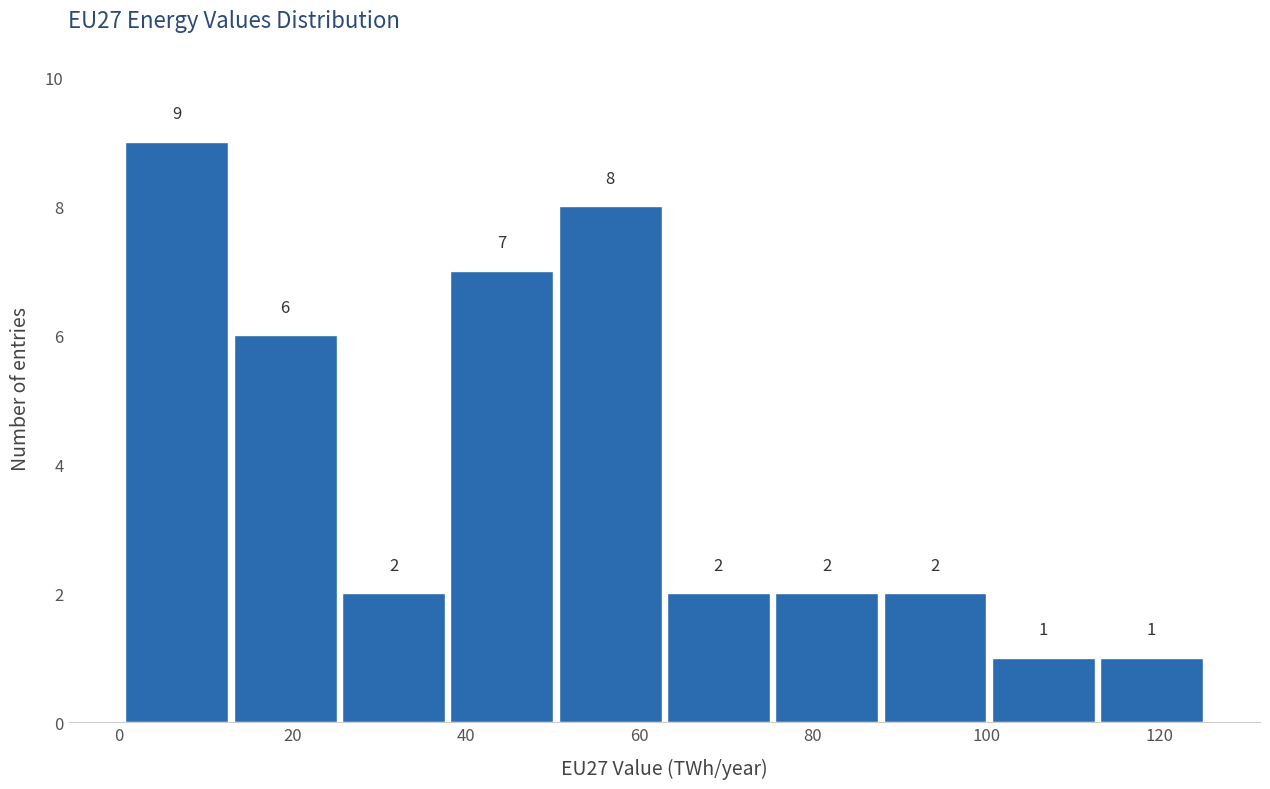

Reading left to right, transcribe this chart: for each bar, give the range it covers on the x-axis and its height. The bar edges are not printed on the chart, so give them approximately, as read against the axis.

0 to 12: 9
12 to 26: 6
26 to 38: 2
38 to 50: 7
50 to 62: 8
62 to 76: 2
76 to 88: 2
88 to 100: 2
100 to 112: 1
112 to 126: 1